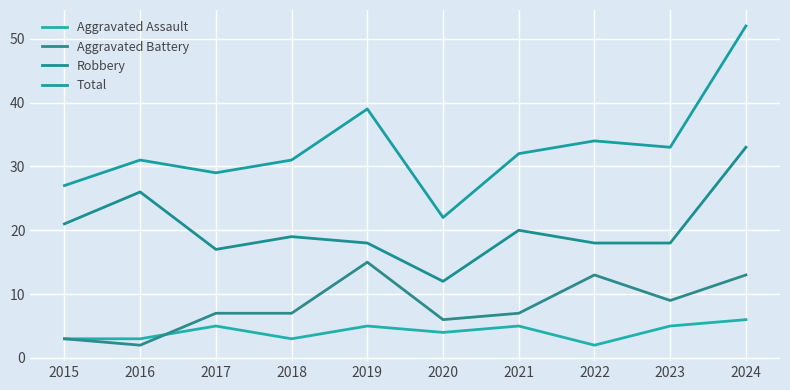

What is the greatest value displayed?

52